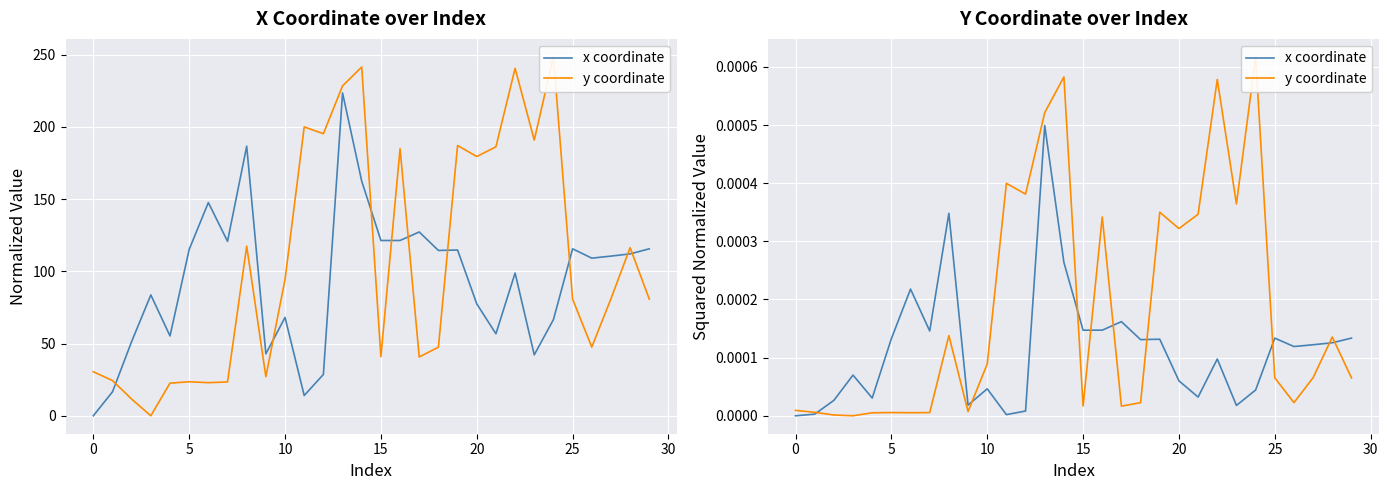

True or false: x coordinate and y coordinate cross at least once.

True